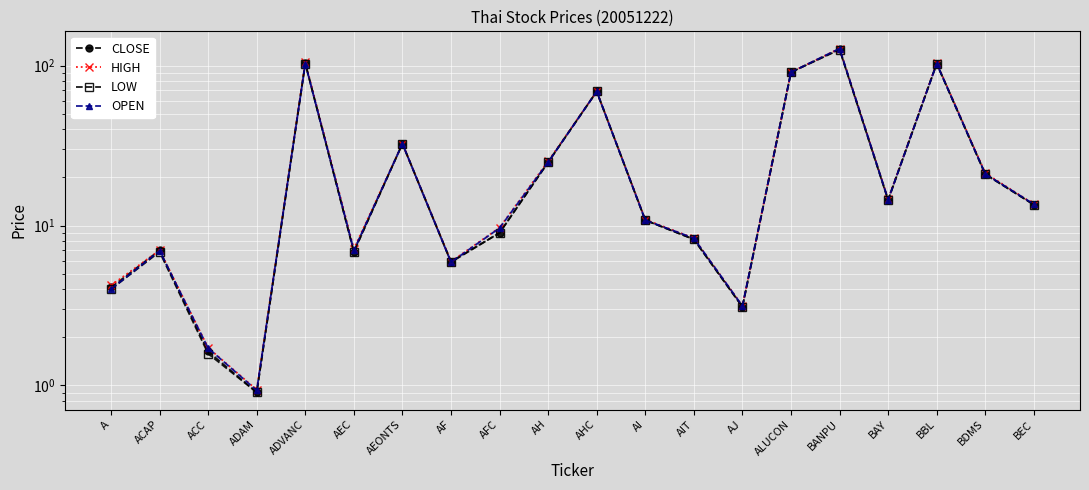

In HIGH, how many points are higher than both neighbors (excluding endpoints)?

6